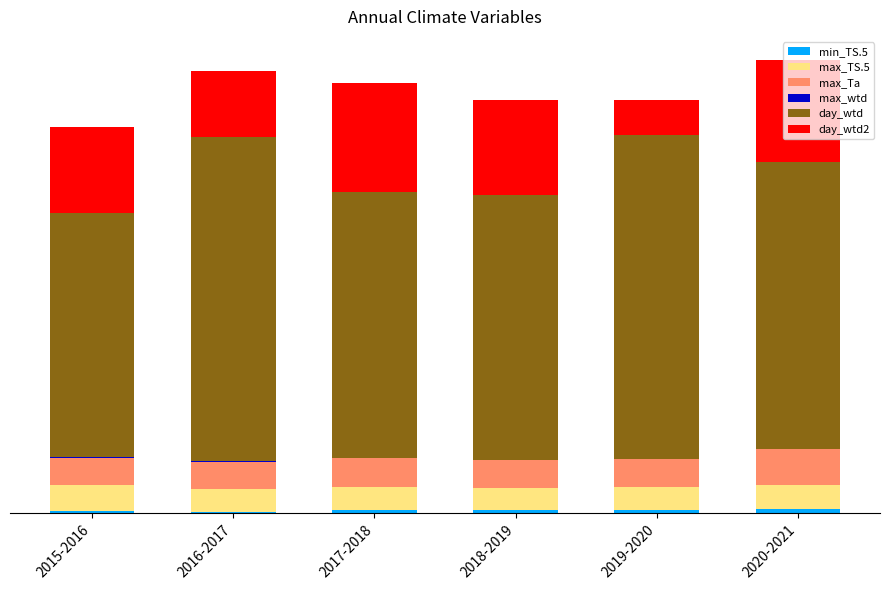

What is the approximate value of min_TS.5 at 2019-2020?

2.9